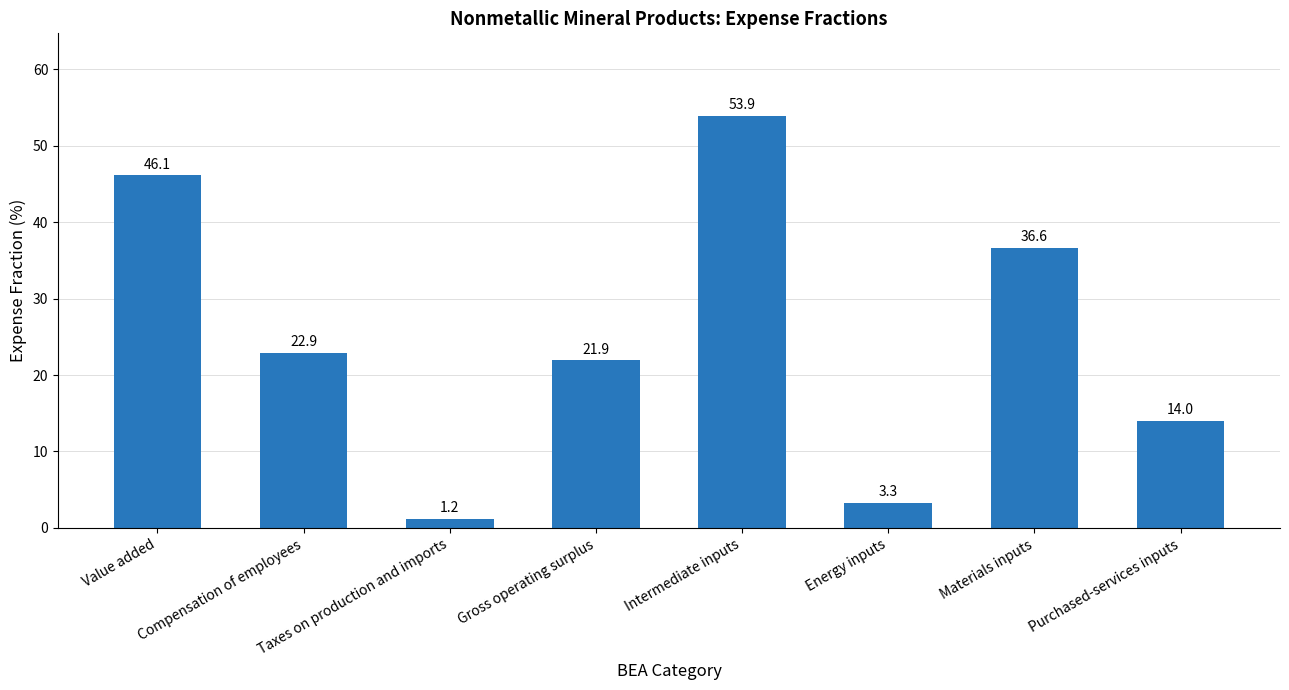

What is the label of the 5th bar from the left?

Intermediate inputs